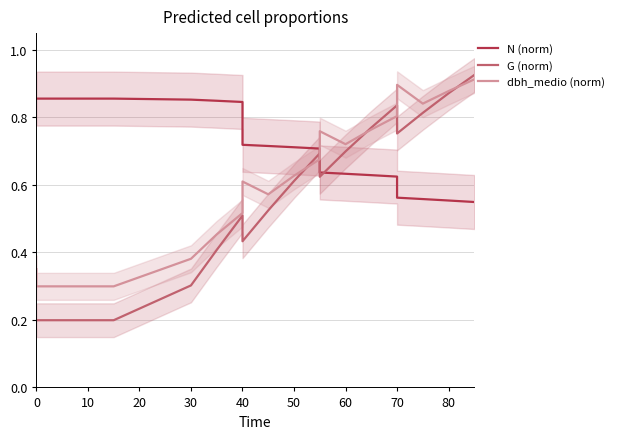

What is the minimum value shown in the chart?

0.2